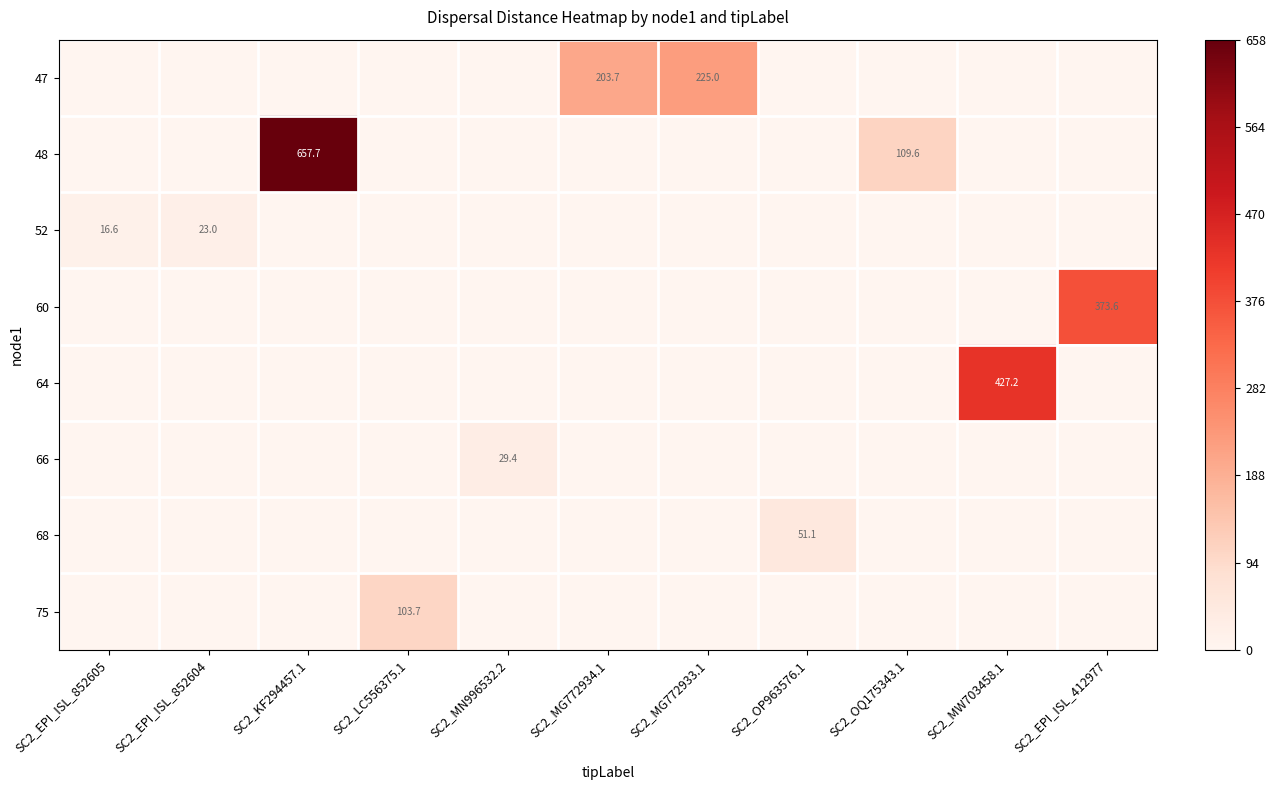

How many series are shown in this chart?

8